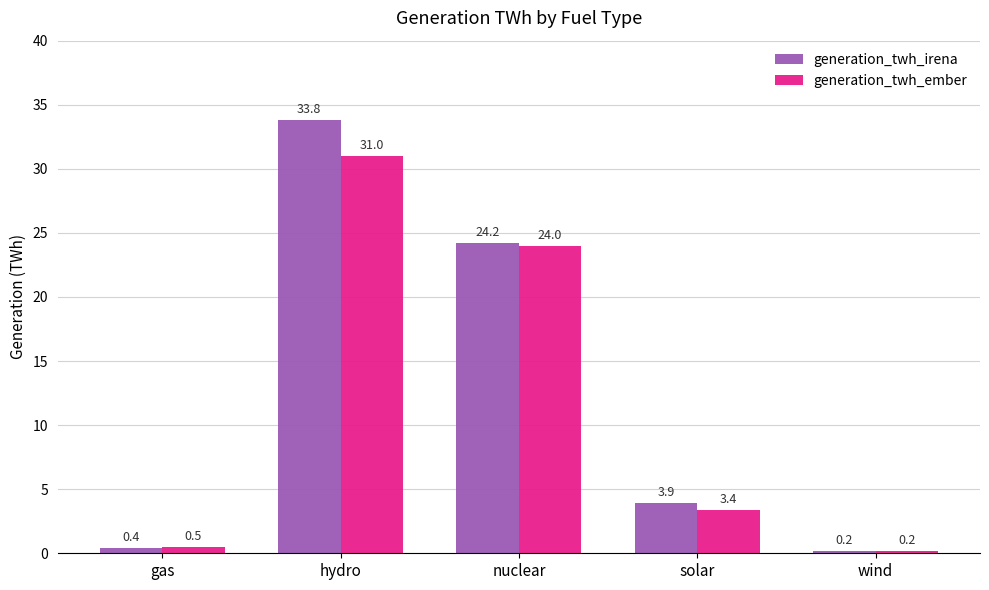

How many values in the generation_twh_ember series are below 3?

2